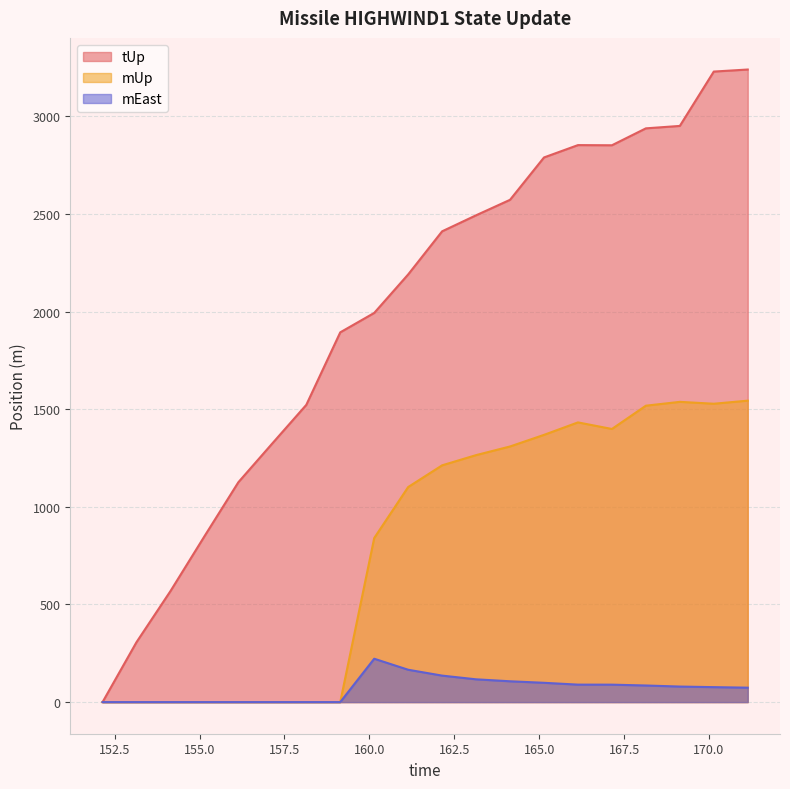

What are all the series names shown in the legend?

tUp, mUp, mEast